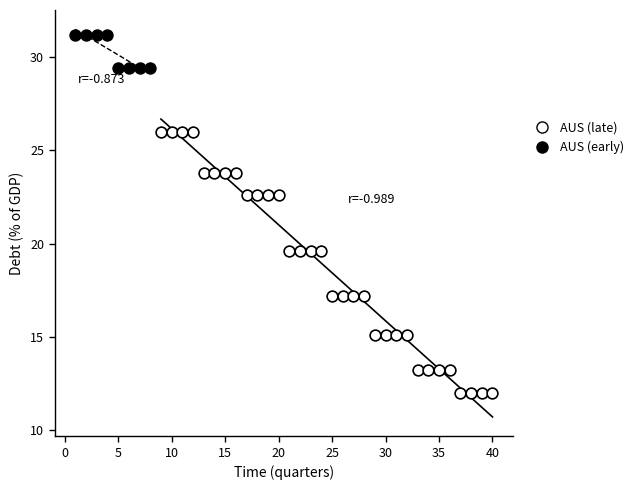

Which series has the largest Y range (max minus min)?

AUS (late)